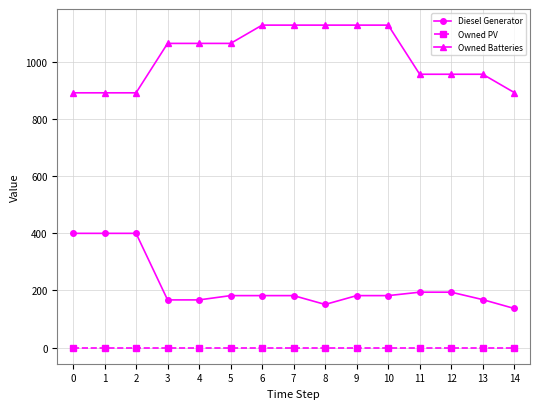

Is it true that Diesel Generator equals 151 at 8?

True